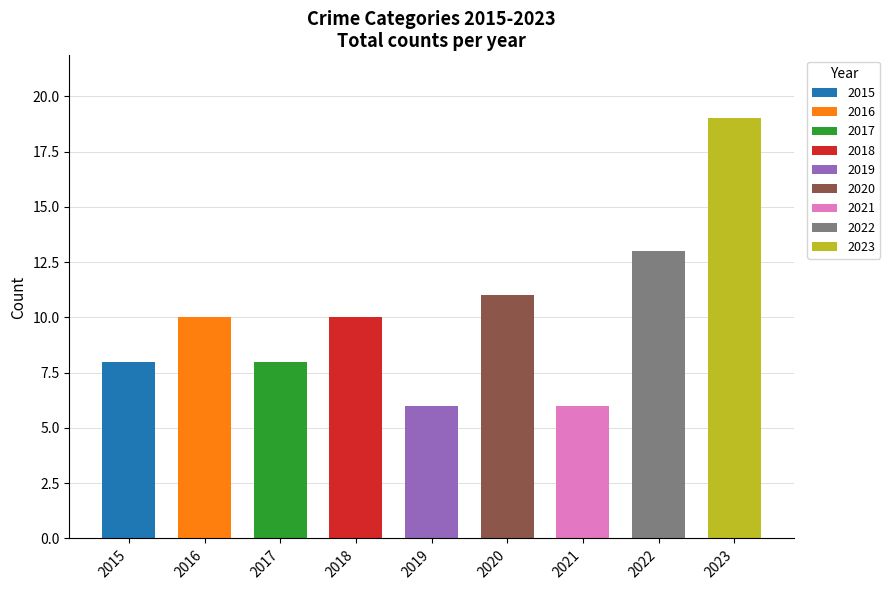

Is it true that Total equals 6 at 2019?

True